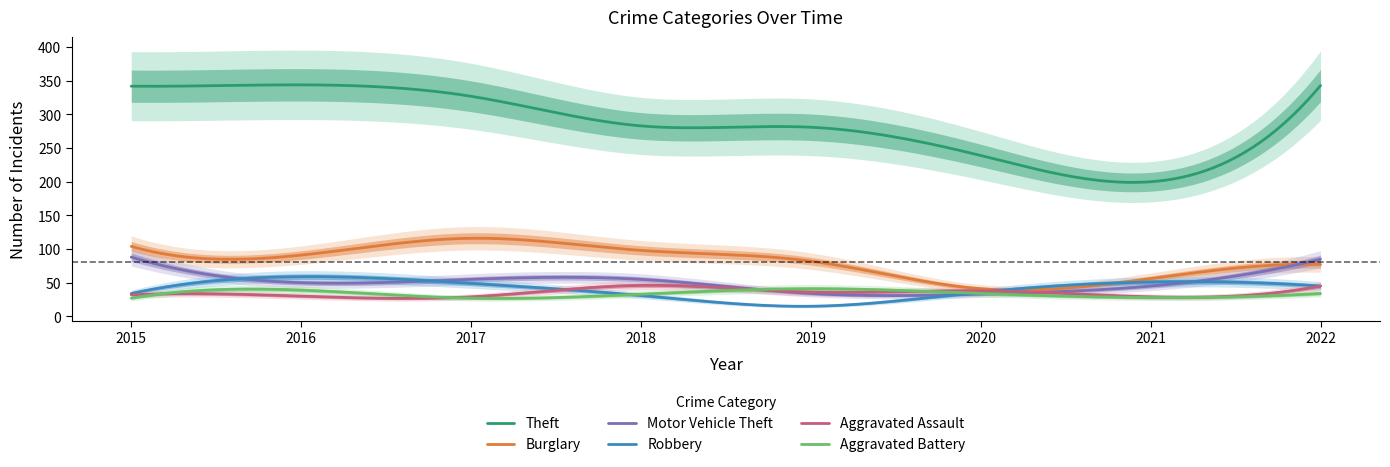

Read the Motor Vehicle Theft value at 2018.

55